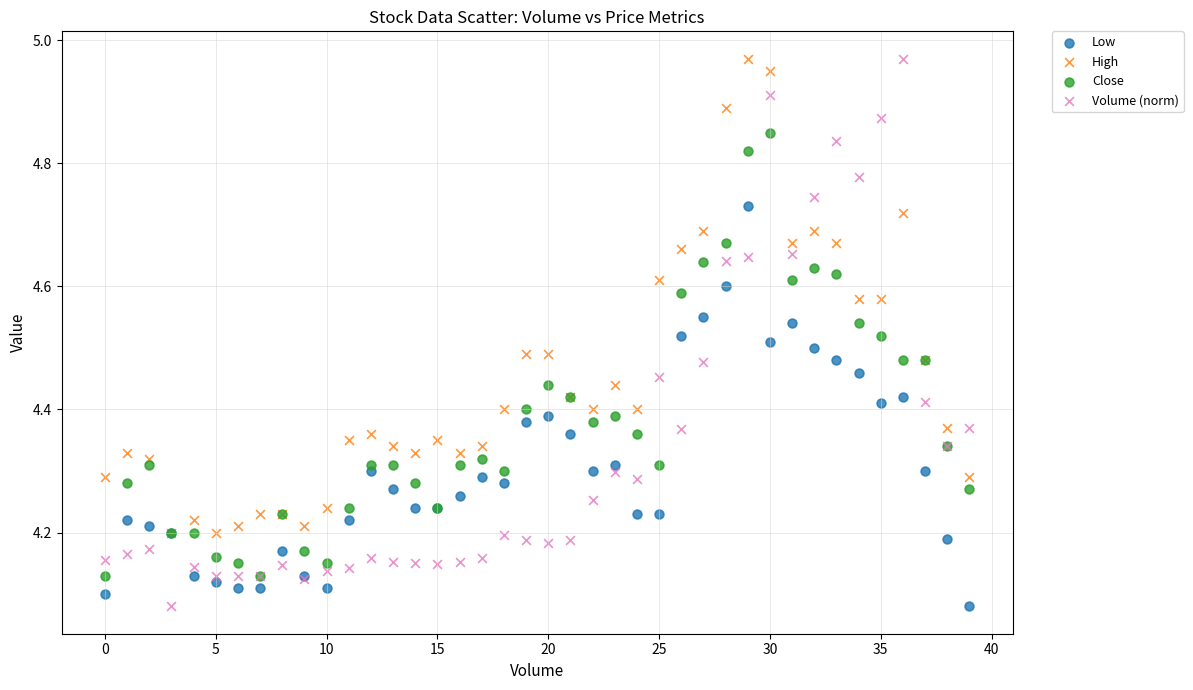

What are all the series names shown in the legend?

Low, High, Close, Volume (norm)